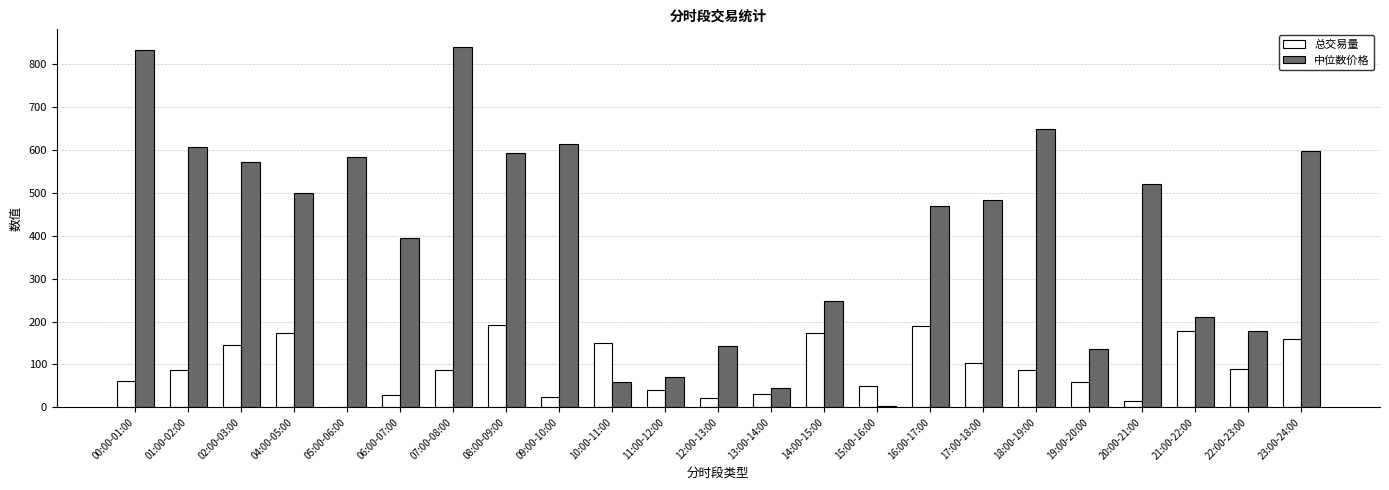

The value of 中位数价格 at 07:00-08:00 is 839.8. True or false?

True